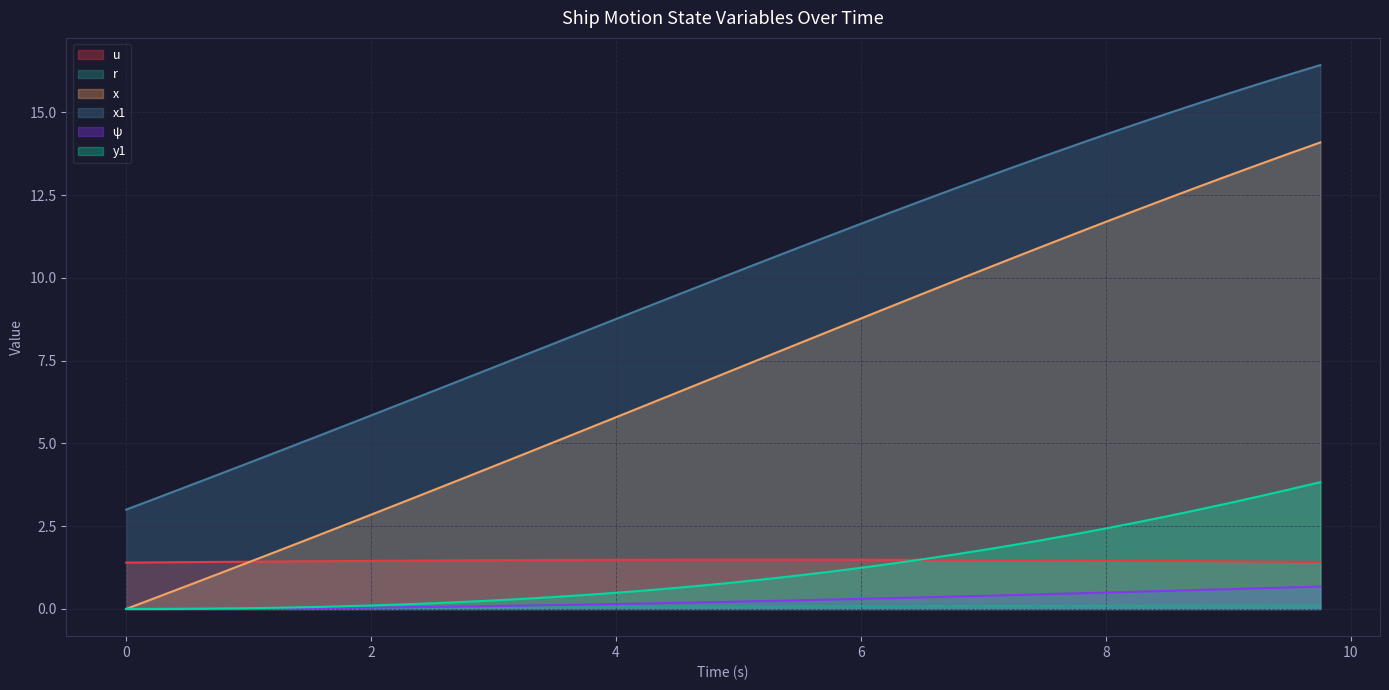

Which series has the largest range (max minus min)?

x